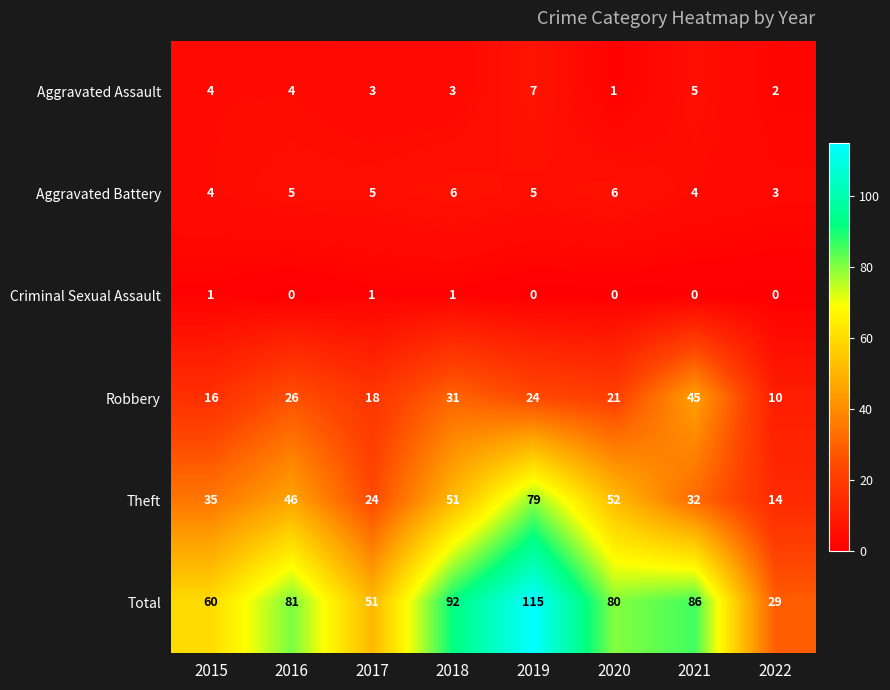

The Theft series shows 51 at 2018. True or false?

True